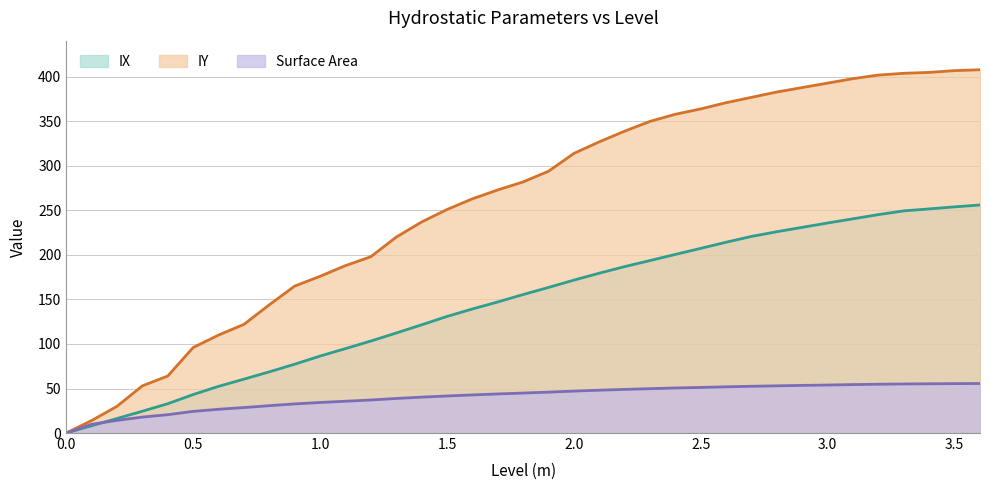

True or false: IX and IY intersect in this chart.

False